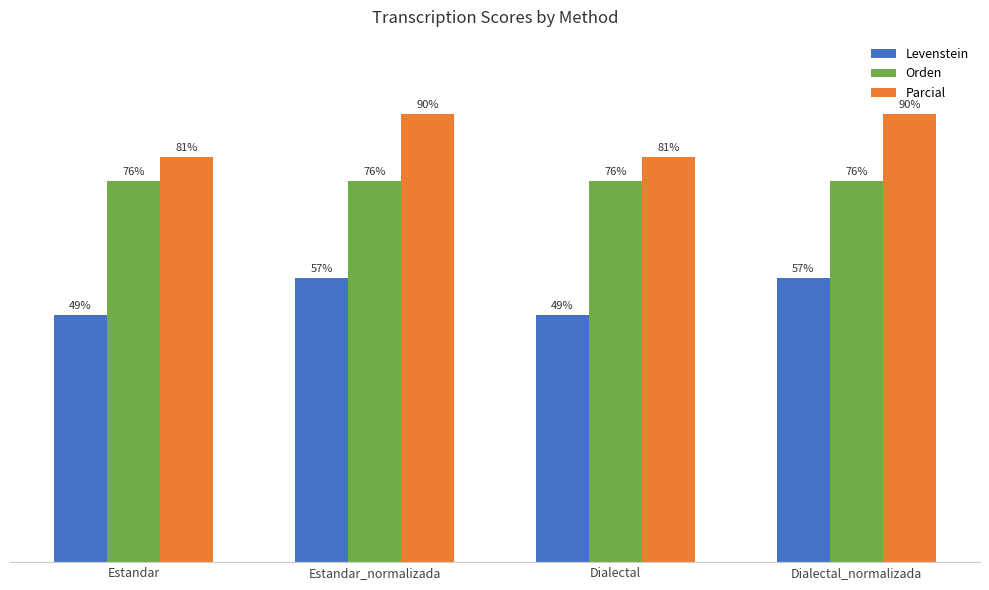

At which label does Levenstein first exceed 56?

Estandar_normalizada